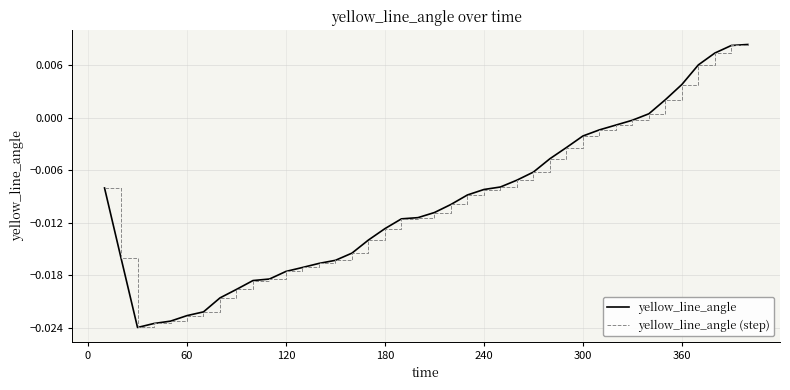

Does the chart have visible grid lines?

Yes